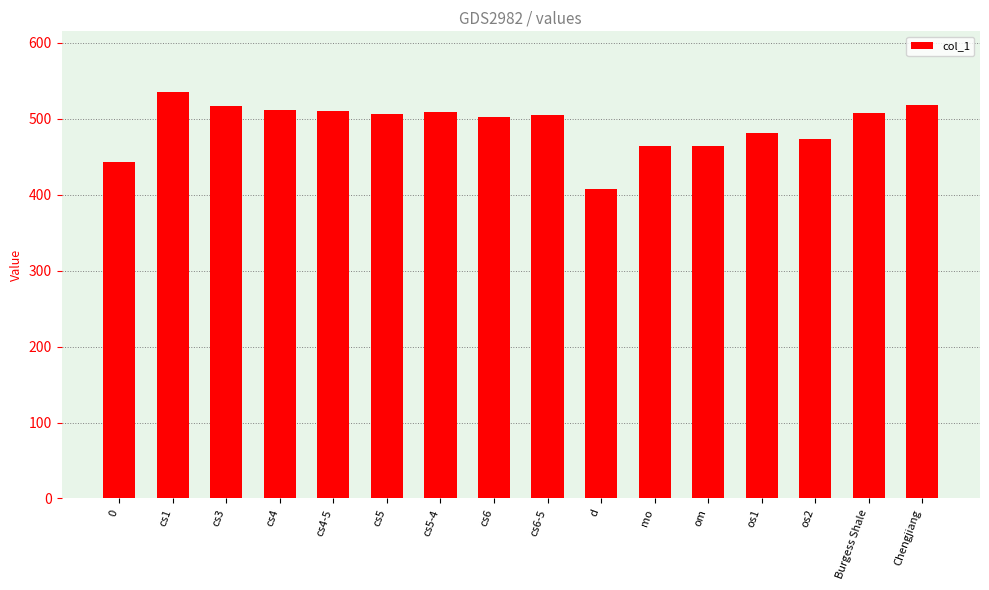

What is the label of the 9th bar from the right?

cs6